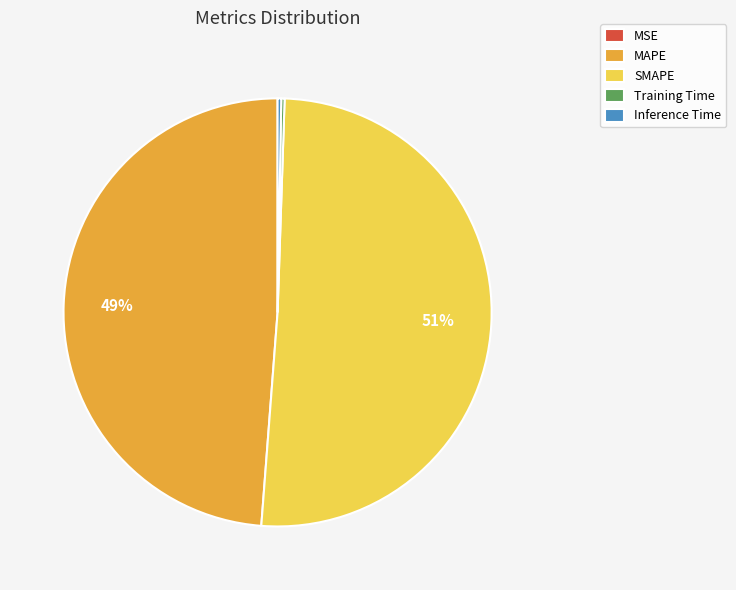

True or false: MAPE accounts for 62% of the total.

False